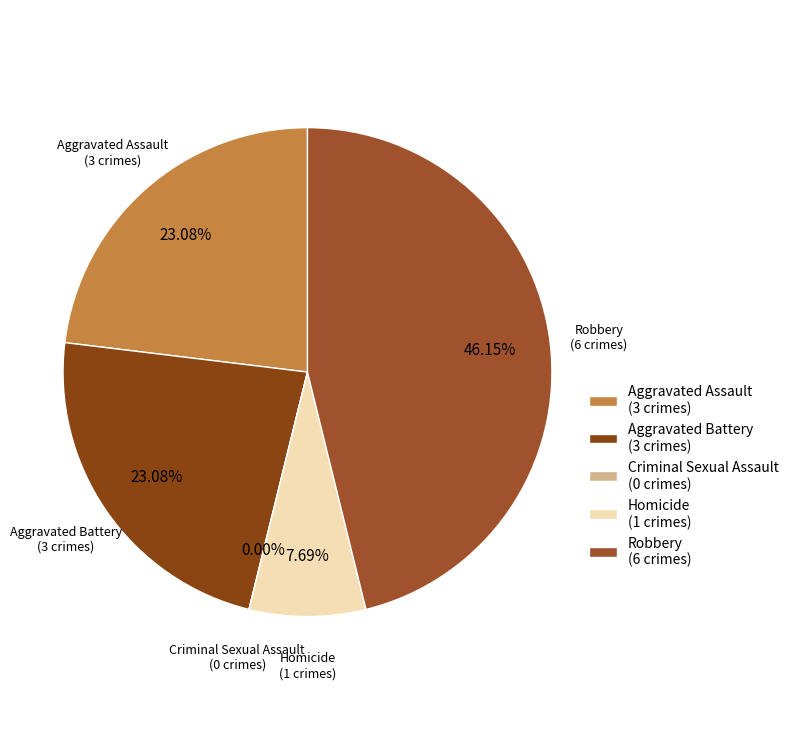

Which has a higher value, Aggravated Assault or Homicide?

Aggravated Assault